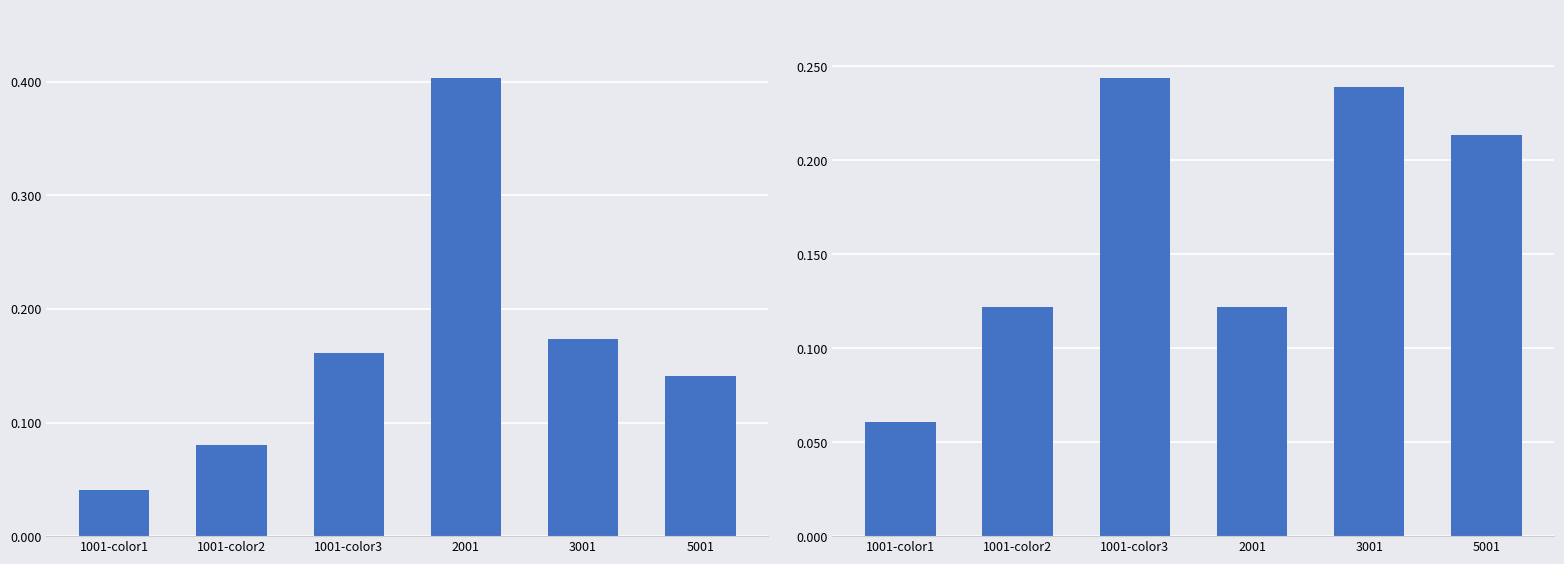

Is it true that Avg Value equals 0.0 at 1001-color1?

False